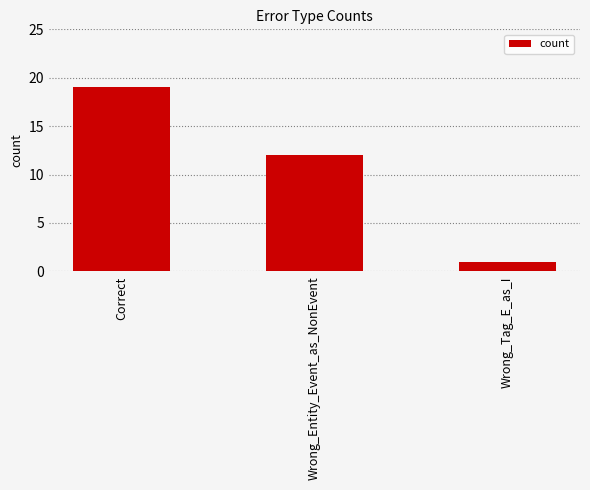

How many bars are there in total?

3